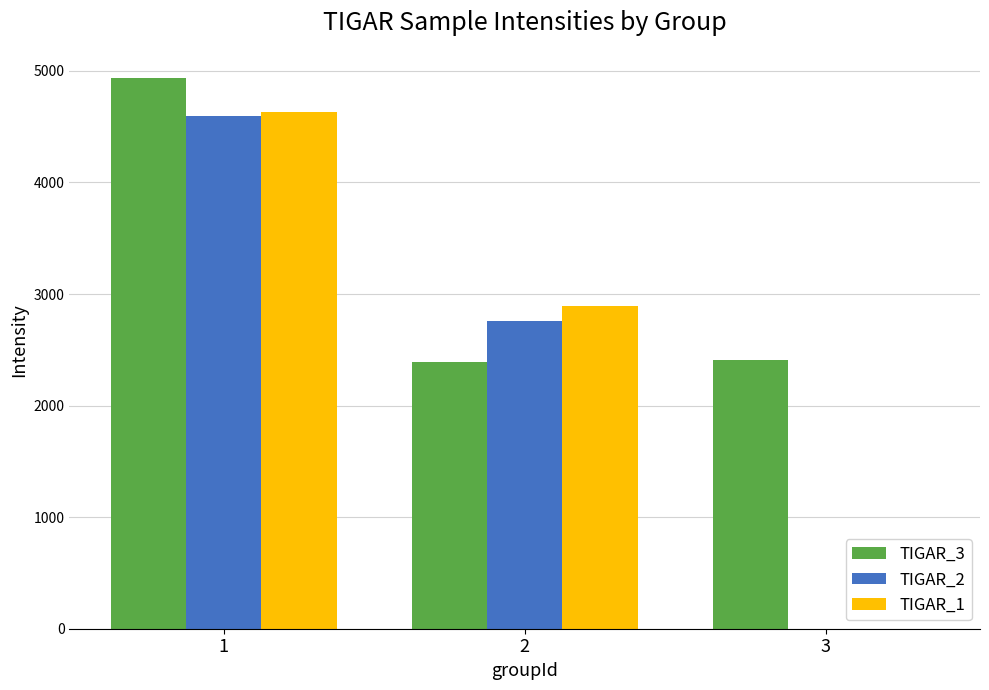

What are all the series names shown in the legend?

TIGAR_3, TIGAR_2, TIGAR_1